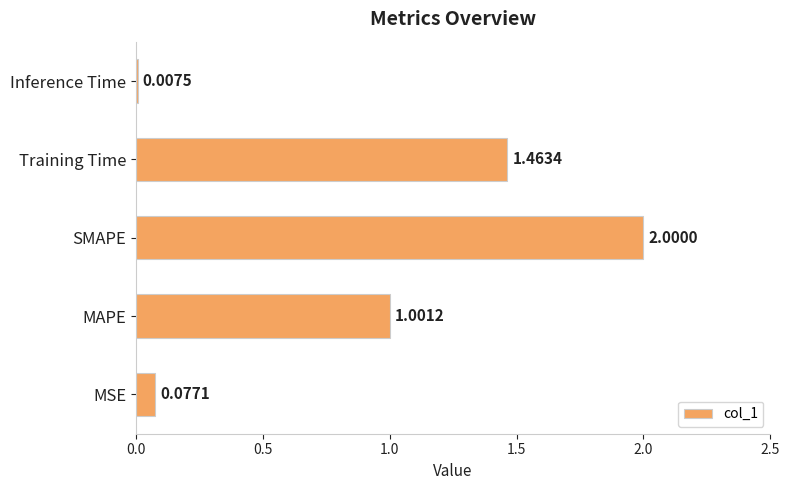

What is the average value?

0.9